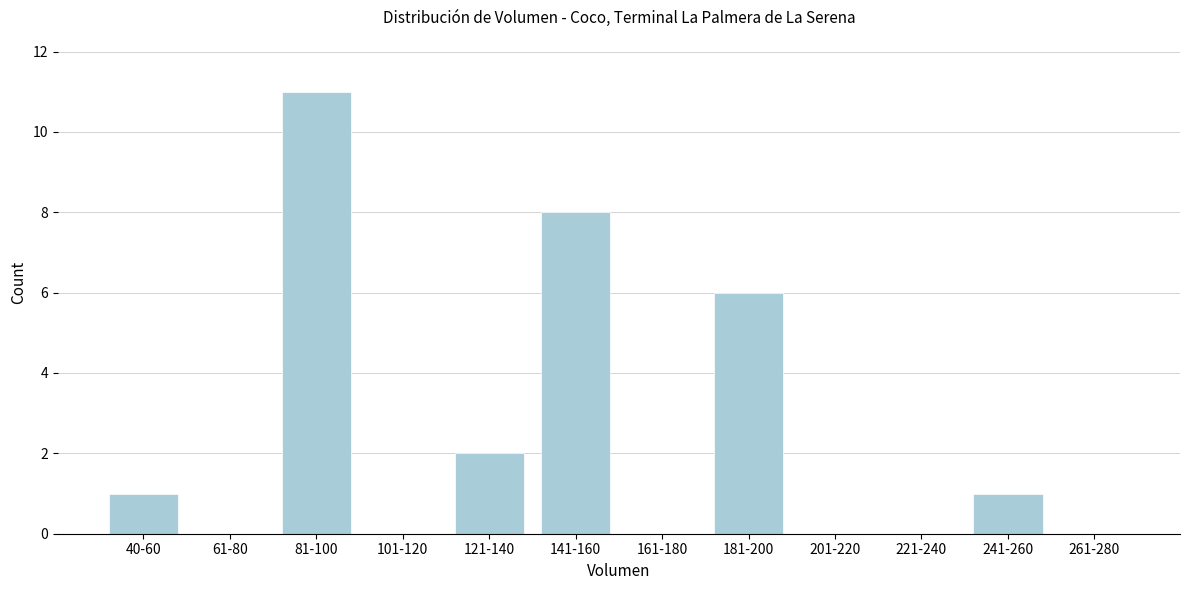

Reading left to right, list all the values displayed in this chart.

40-60=1	61-80=0	81-100=11	101-120=0	121-140=2	141-160=8	161-180=0	181-200=6	201-220=0	221-240=0	241-260=1	261-280=0